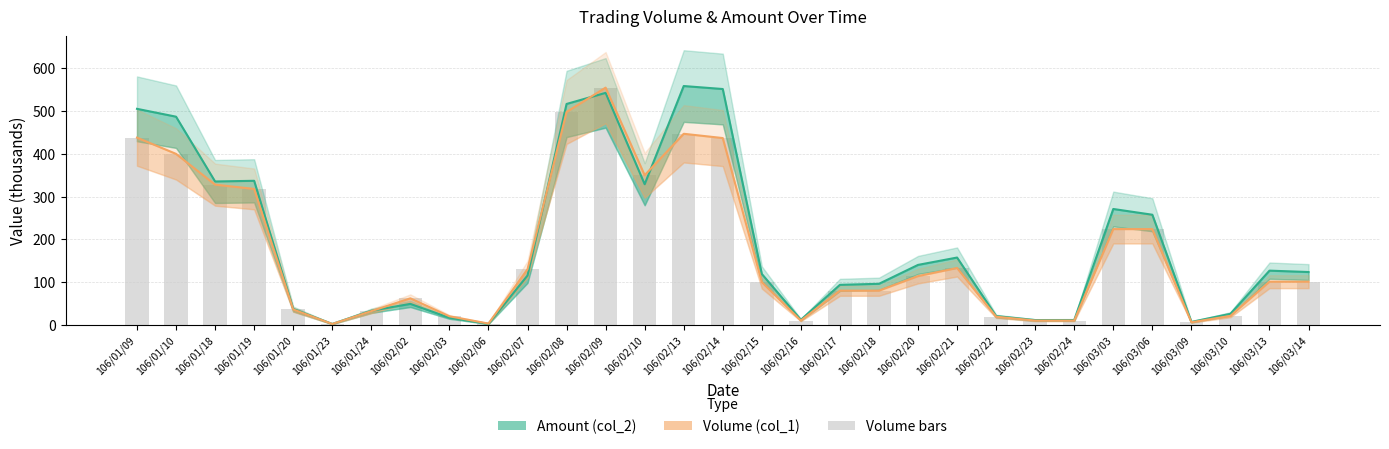

Reading left to right, extract all data points from this chart.

Amount (col_2): 106/01/09=505.4	106/01/10=487.0	106/01/18=335.4	106/01/19=337.0	106/01/20=37.2	106/01/23=2.1	106/01/24=33.0	106/02/02=49.0	106/02/03=16.6	106/02/06=2.2	106/02/07=115.4	106/02/08=516.8	106/02/09=542.8	106/02/10=329.0	106/02/13=558.7	106/02/14=551.7	106/02/15=119.0	106/02/16=11.8	106/02/17=93.6	106/02/18=96.0	106/02/20=140.2	106/02/21=157.4	106/02/22=20.5	106/02/23=11.2	106/02/24=11.3	106/03/03=271.0	106/03/06=257.6	106/03/09=6.8	106/03/10=25.8	106/03/13=126.8	106/03/14=123.5
Volume (col_1) line: 106/01/09=438.0	106/01/10=400.0	106/01/18=328.0	106/01/19=318.0	106/01/20=36.0	106/01/23=2.0	106/01/24=32.0	106/02/02=62.0	106/02/03=20.0	106/02/06=3.0	106/02/07=130.0	106/02/08=498.0	106/02/09=555.0	106/02/10=350.0	106/02/13=447.0	106/02/14=437.0	106/02/15=100.0	106/02/16=10.0	106/02/17=80.0	106/02/18=80.0	106/02/20=114.0	106/02/21=133.0	106/02/22=19.0	106/02/23=10.0	106/02/24=10.0	106/03/03=224.0	106/03/06=224.0	106/03/09=6.0	106/03/10=21.0	106/03/13=101.0	106/03/14=101.0
Volume (col_1): 106/01/09=438.0	106/01/10=400.0	106/01/18=328.0	106/01/19=318.0	106/01/20=36.0	106/01/23=2.0	106/01/24=32.0	106/02/02=62.0	106/02/03=20.0	106/02/06=3.0	106/02/07=130.0	106/02/08=498.0	106/02/09=555.0	106/02/10=350.0	106/02/13=447.0	106/02/14=437.0	106/02/15=100.0	106/02/16=10.0	106/02/17=80.0	106/02/18=80.0	106/02/20=114.0	106/02/21=133.0	106/02/22=19.0	106/02/23=10.0	106/02/24=10.0	106/03/03=224.0	106/03/06=224.0	106/03/09=6.0	106/03/10=21.0	106/03/13=101.0	106/03/14=101.0